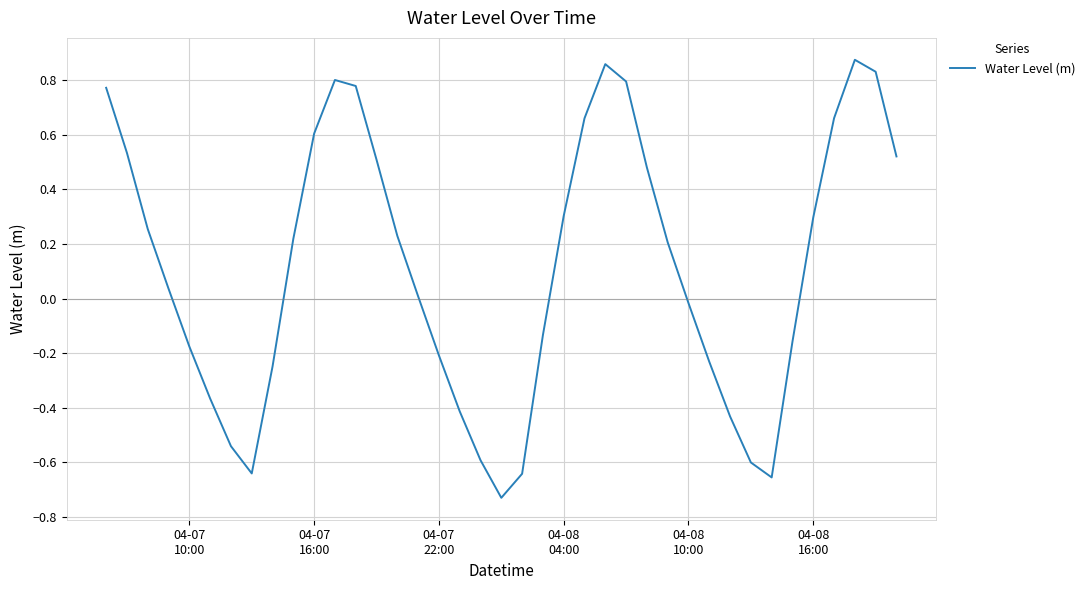

What is the difference between the maximum and minimum values?

1.6